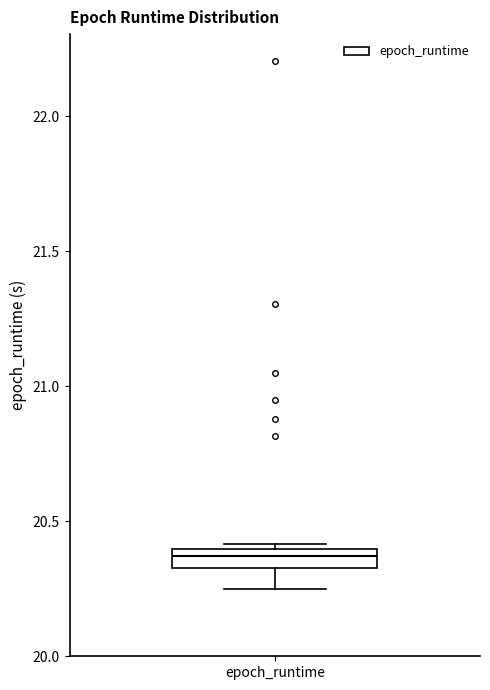

Where is the upper edge of the box for epoch_runtime on the y-axis? The values are not printed on the chart, so give them approximately, as read against the axis.

20.40